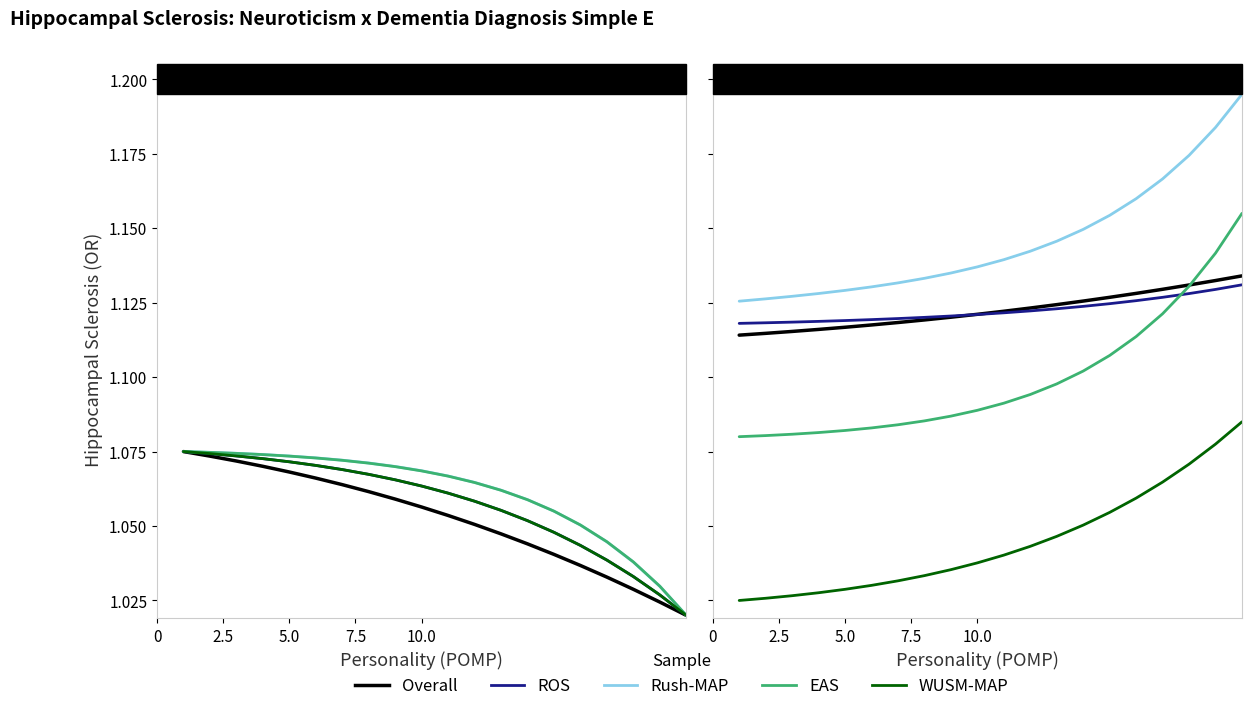

True or false: WUSM-MAP and ROS cross at least once.

False